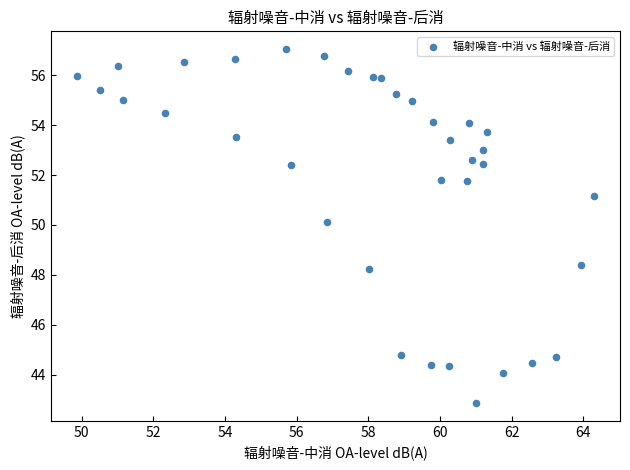

What is the range of X values (max minus min)?

14.4